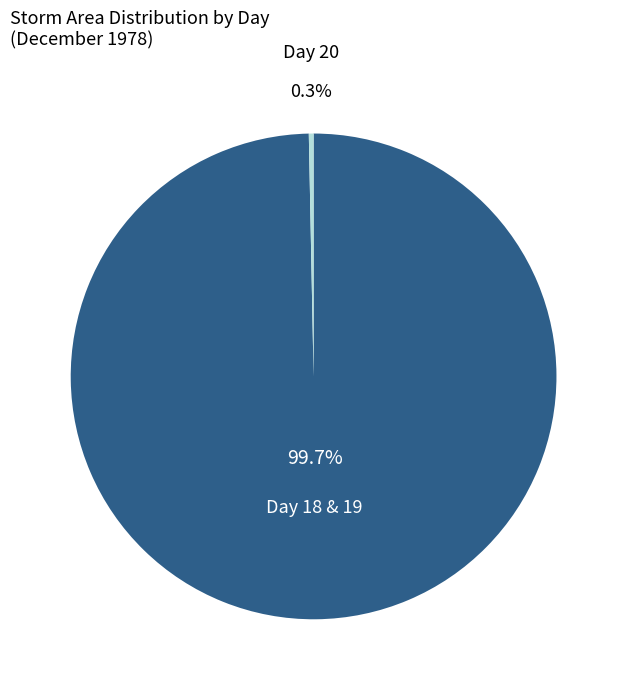

Is there a majority slice in this chart?

Yes